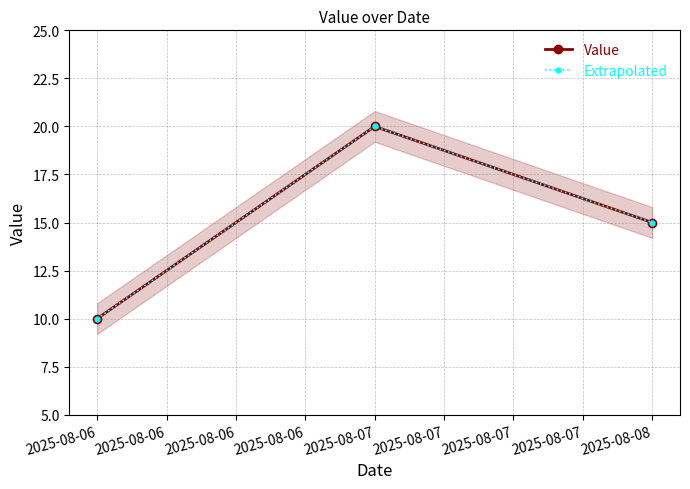

What is the average value of the Value series?

15